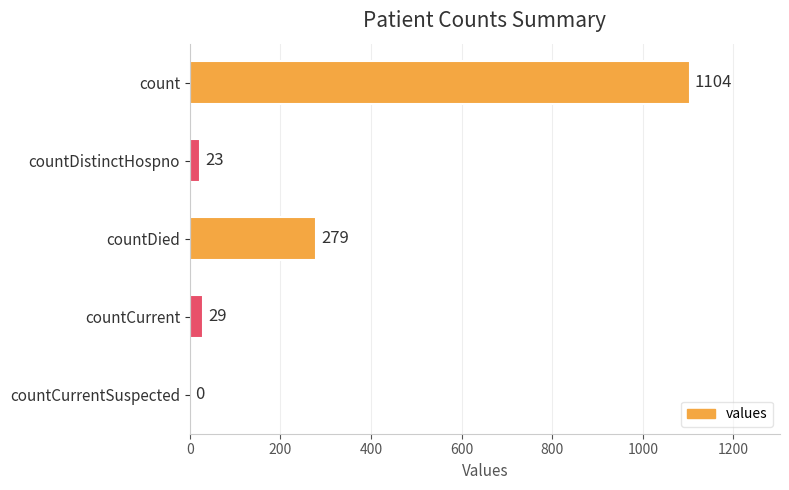

What is the maximum value shown in the chart?

1104